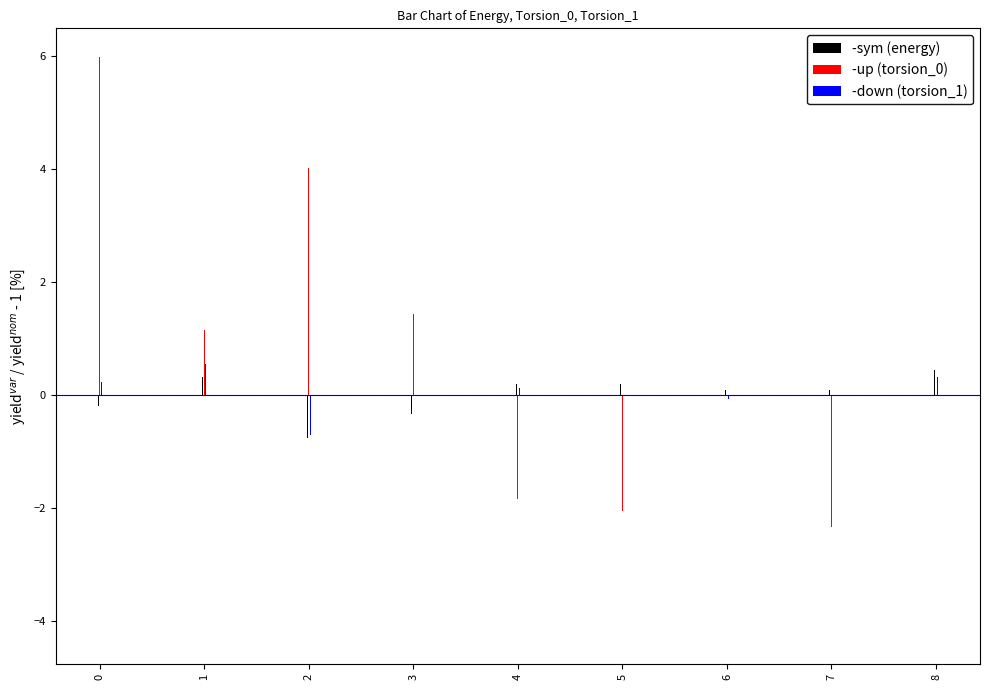

The -up (torsion_0) series shows 6.0 at 0. True or false?

True